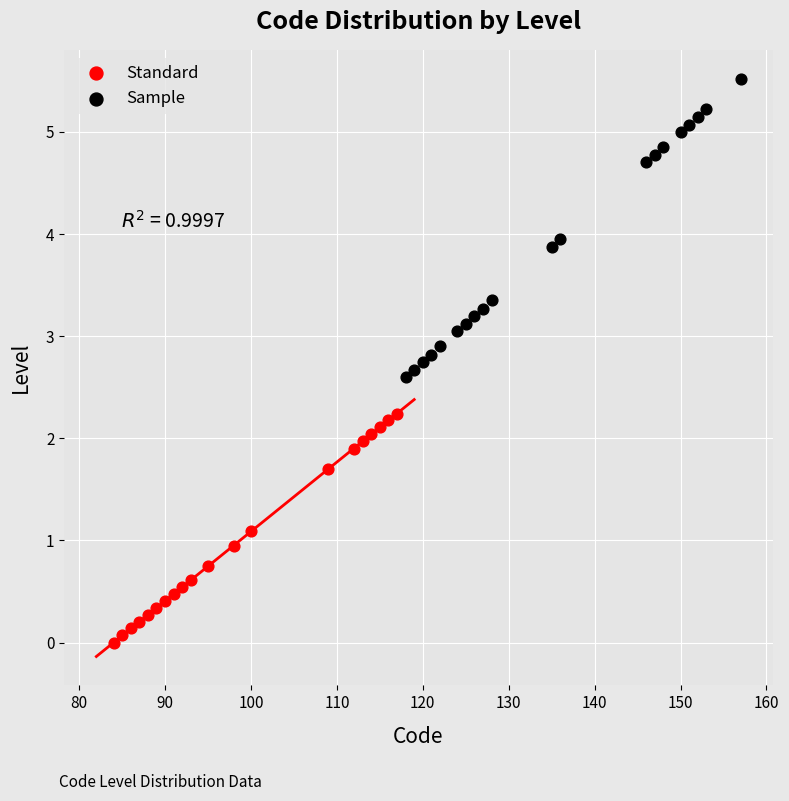

Which series contains the lowest Y value?

Standard